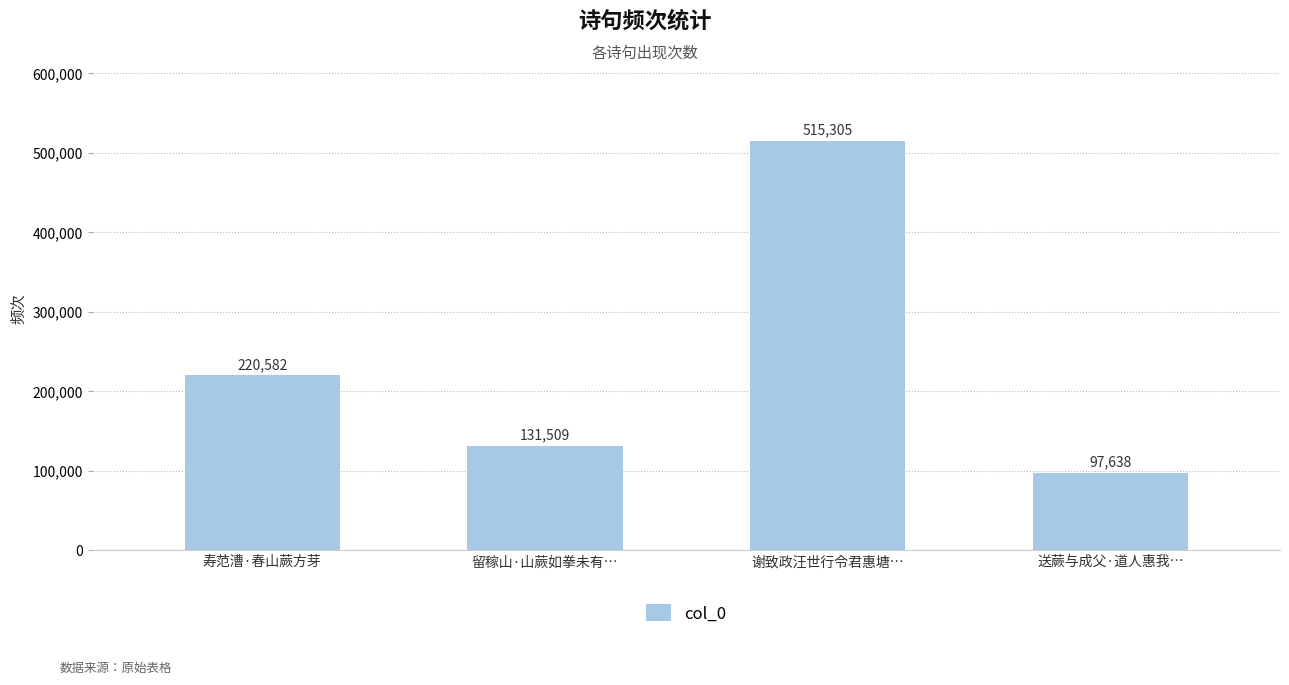

What is the sum of the values at 留稼山·山蕨如拳未有… and 送蕨与成父·道人惠我…?

229147